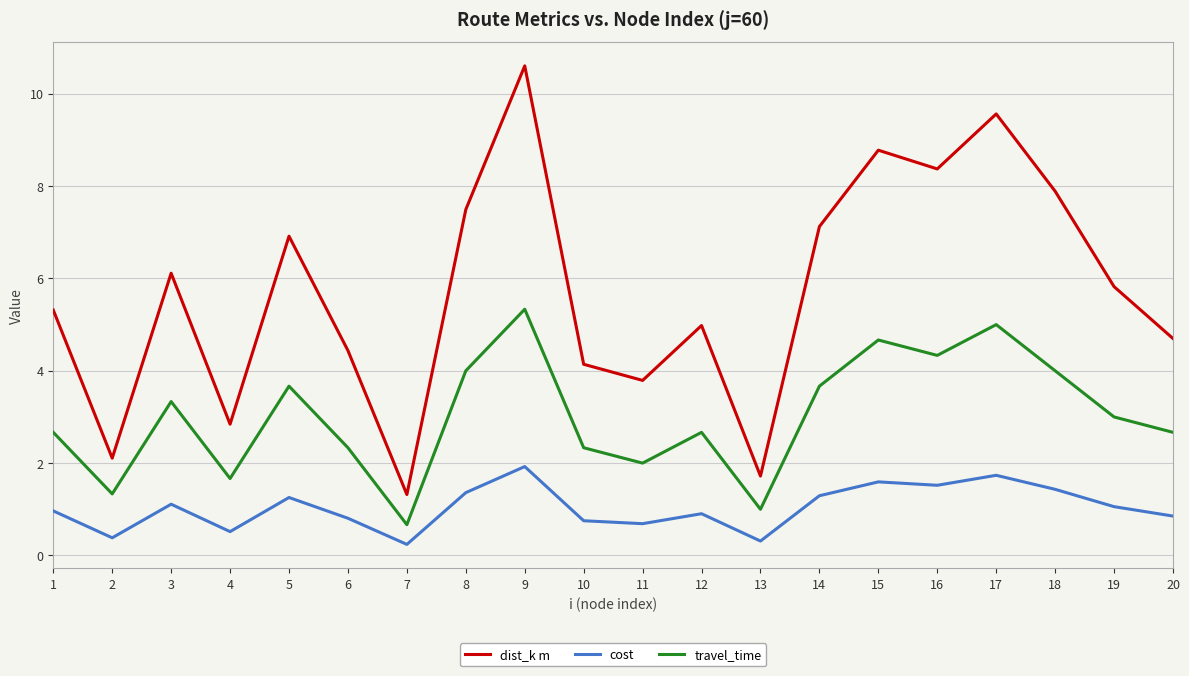

True or false: cost and travel_time intersect in this chart.

False